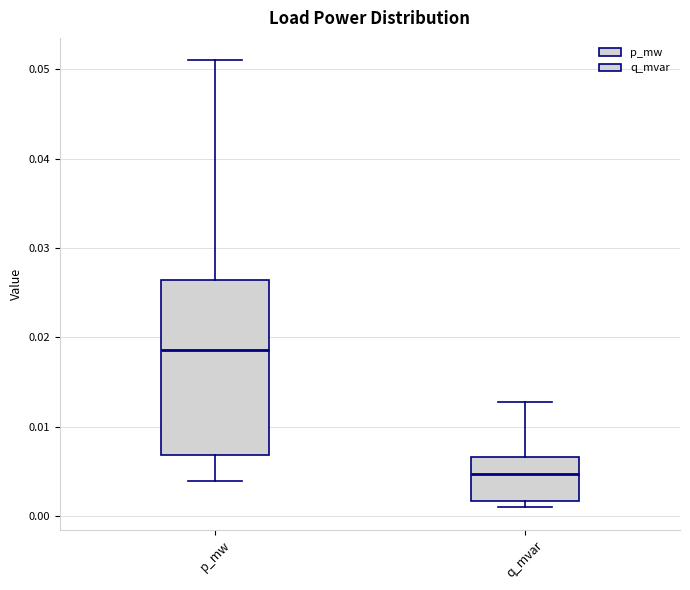

Reading left to right, read every box against the y-axis: the position of its median line, the range the box covers, and the ends of its whiskers. The values are not printed on the chart, so give them approximately, as read against the axis.

p_mw: median 0.019, box 0.007 to 0.026, whiskers 0.004 to 0.051
q_mvar: median 0.005, box 0.002 to 0.007, whiskers 0.001 to 0.013